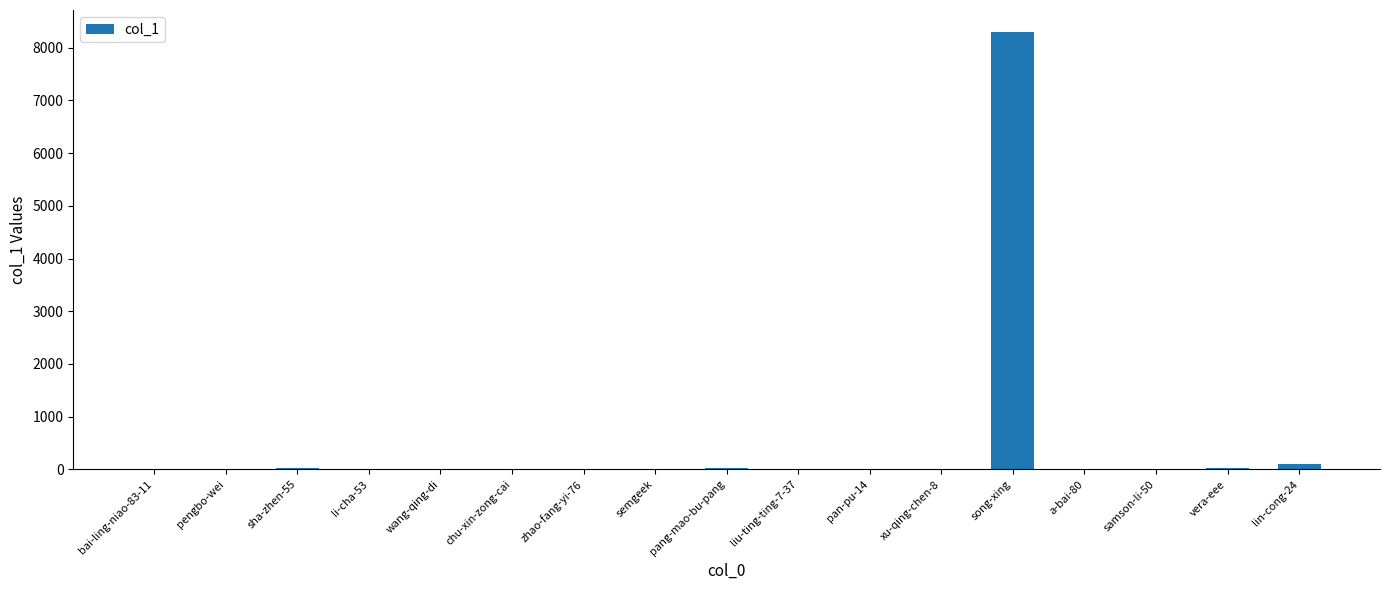

What value does the data have at samson-li-50?

9